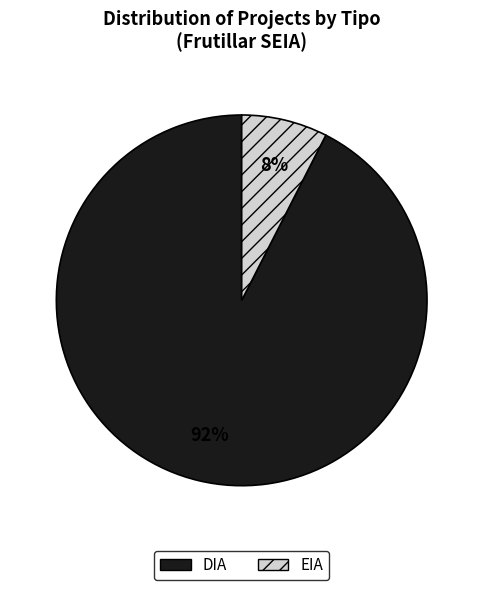

To the nearest percent, what portion does DIA represent?

92%